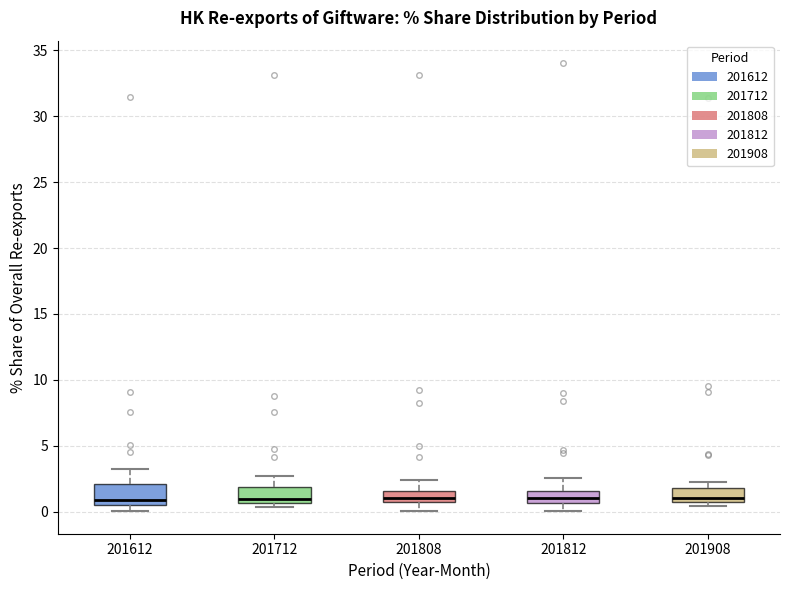

Where does the median line of the box at x = 201712 sit on the y-axis? The values are not printed on the chart, so give them approximately, as read against the axis.

1.0